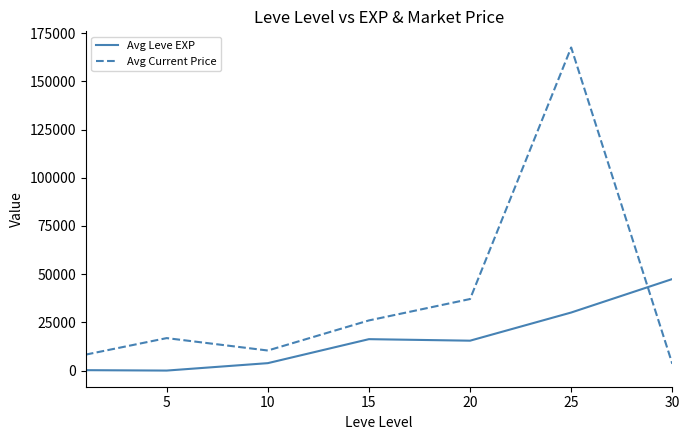

What are all the series names shown in the legend?

Avg Leve EXP, Avg Current Price